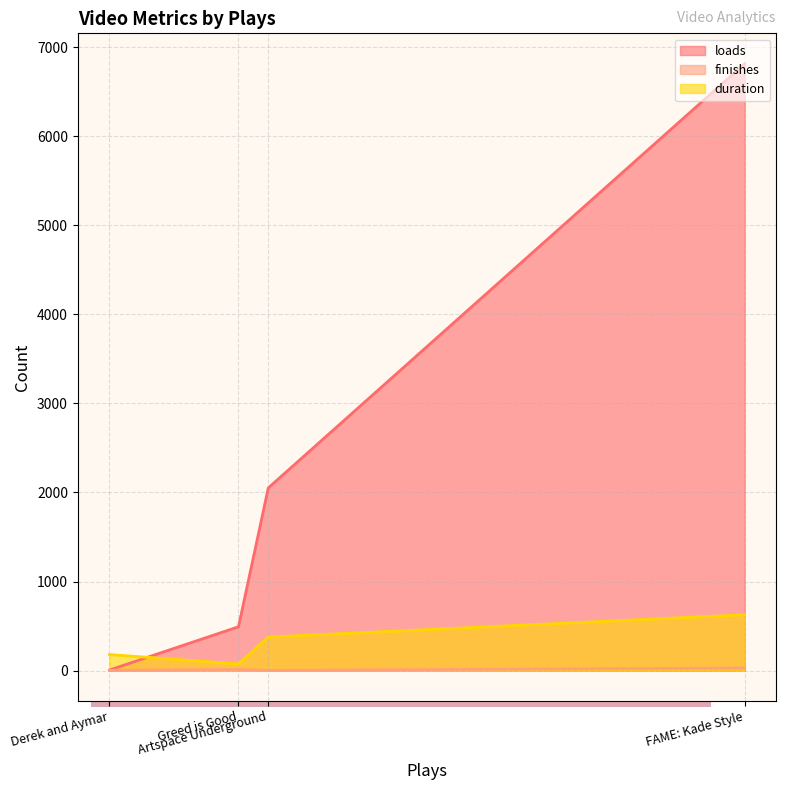

True or false: duration and finishes cross at least once.

False